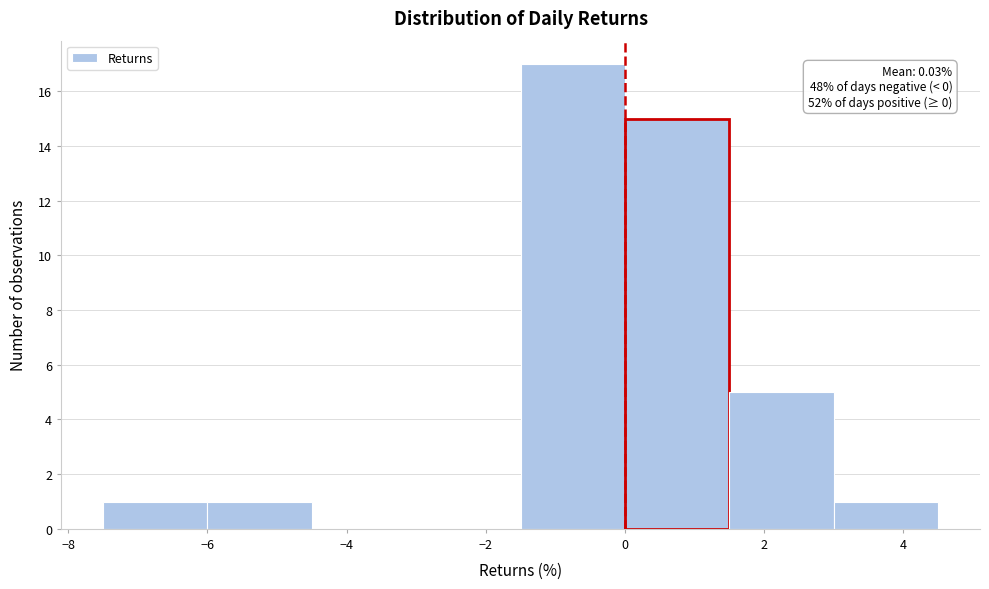

Which range on the x-axis has the tallest bar?

-1.5 to 0.0